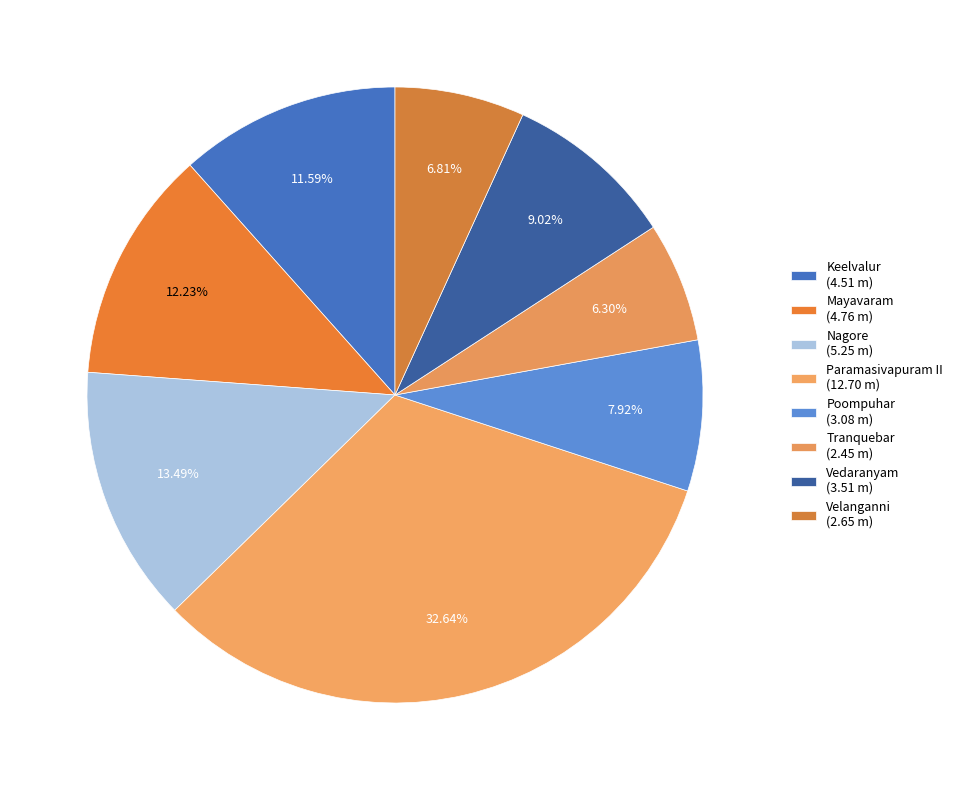

How many slices are in this pie chart?

8